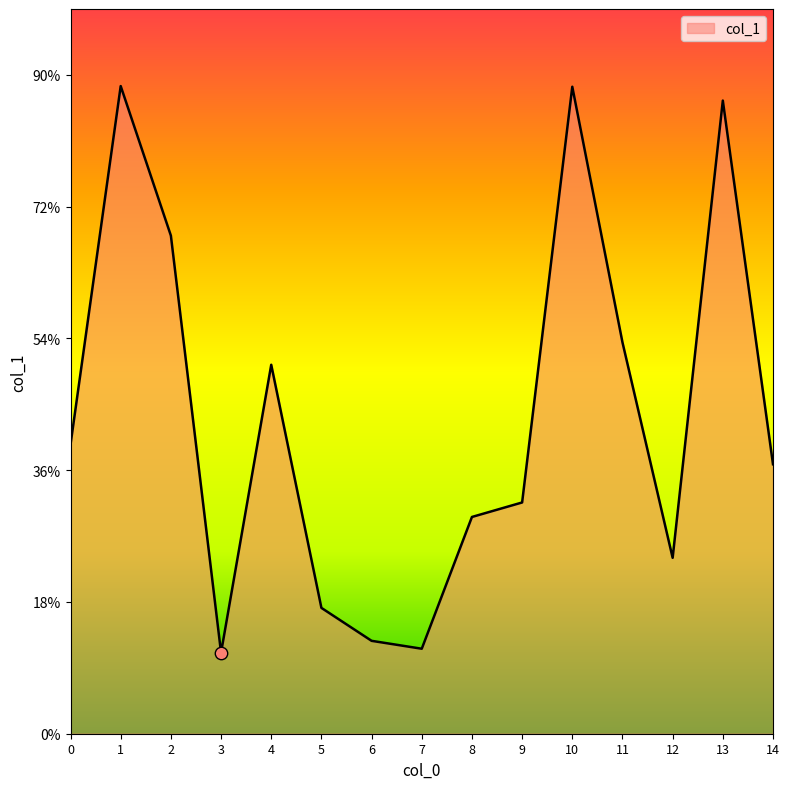

Is this an area chart (filled region under the line)?

Yes